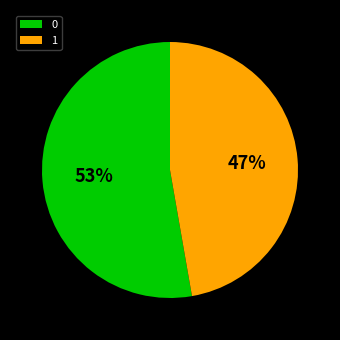

Combined, do 0 and 1 account for over 50%?

Yes